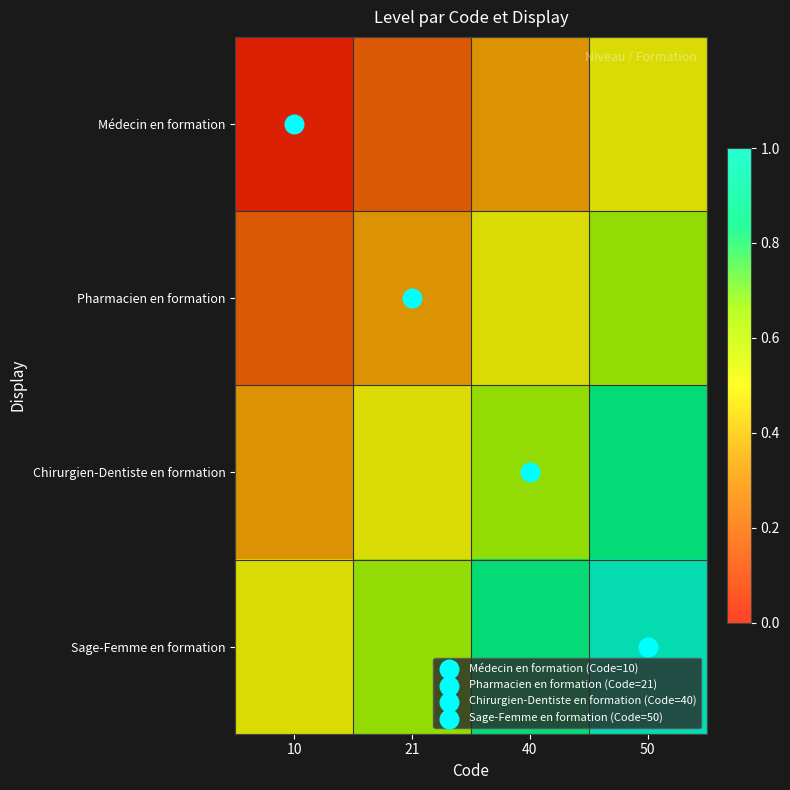

At which category is the sum across all series the highest?

50